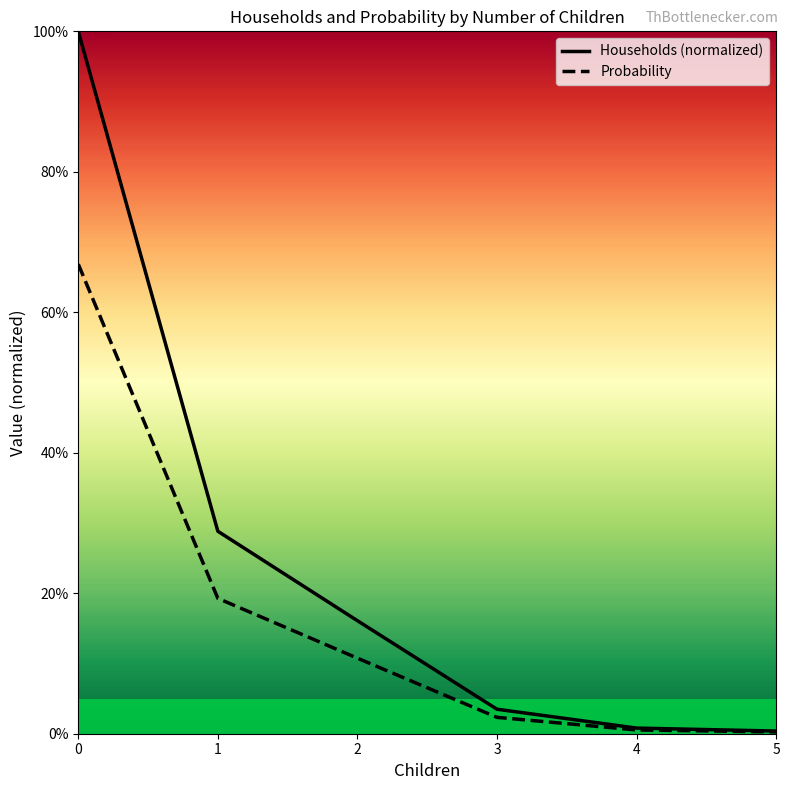

Which series has the widest spread of values?

Households (normalized)